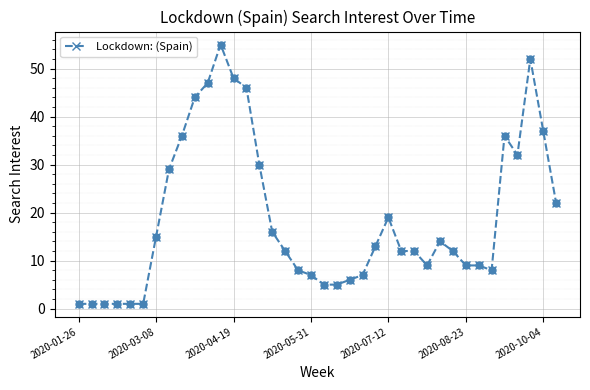

What is the sum of all values?

718